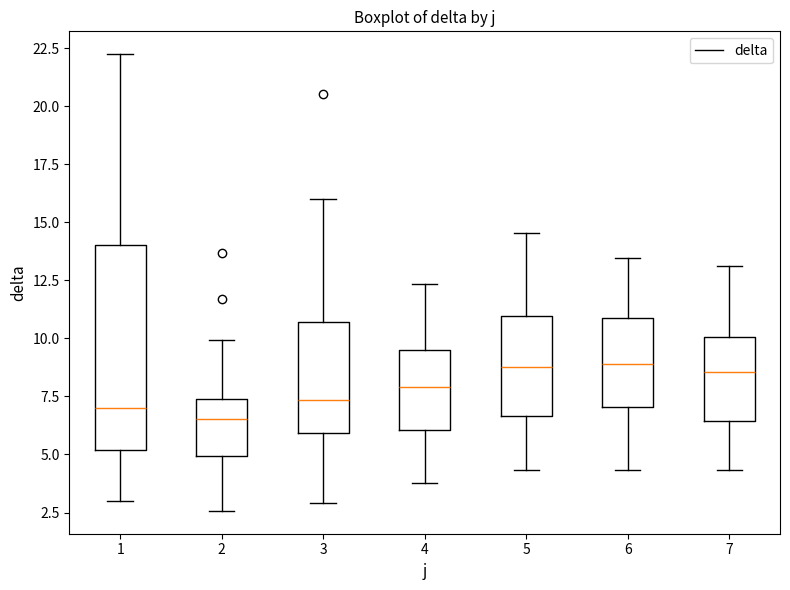

Reading left to right, read every box against the y-axis: the position of its median line, the range the box covers, and the ends of its whiskers. The values are not printed on the chart, so give them approximately, as read against the axis.

1: median 7.0, box 5.0 to 14.0, whiskers 3.0 to 22.0
2: median 6.5, box 5.0 to 7.5, whiskers 2.5 to 10.0
3: median 7.5, box 6.0 to 10.5, whiskers 3.0 to 16.0
4: median 8.0, box 6.0 to 9.5, whiskers 4.0 to 12.5
5: median 9.0, box 6.5 to 11.0, whiskers 4.5 to 14.5
6: median 9.0, box 7.0 to 11.0, whiskers 4.5 to 13.5
7: median 8.5, box 6.5 to 10.0, whiskers 4.5 to 13.0